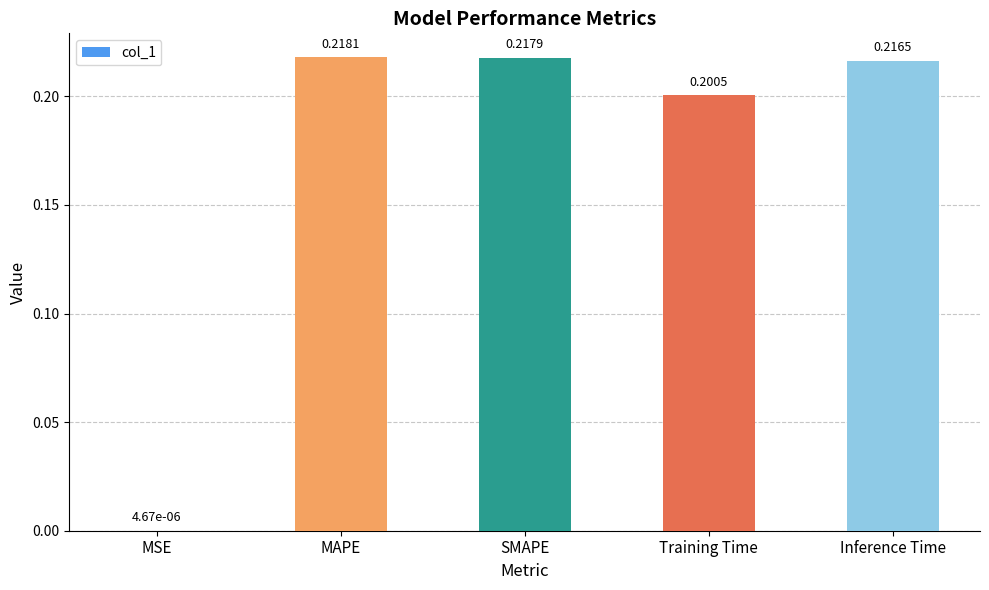

Where is the data nearest to the value 0?

MSE